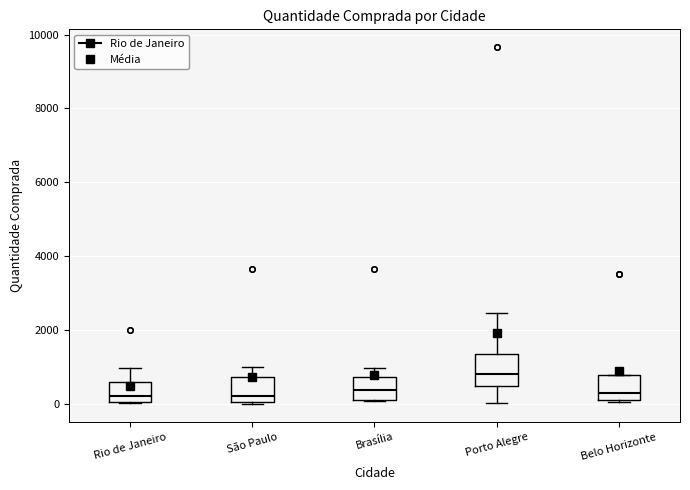

Where is the lower edge of the box for Belo Horizonte on the y-axis? The values are not printed on the chart, so give them approximately, as read against the axis.

200